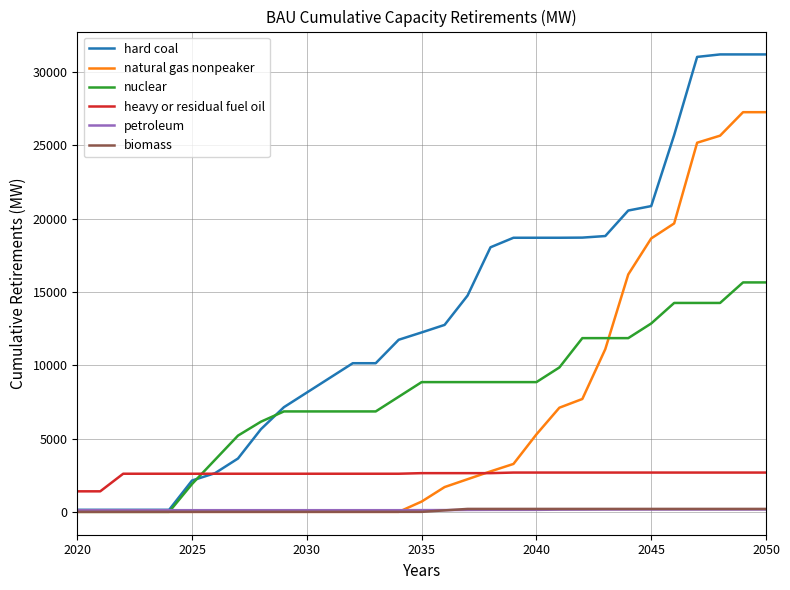

What is the maximum value for heavy or residual fuel oil?

2680.0